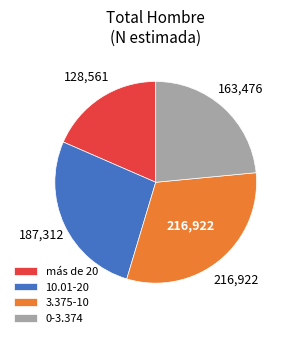

Count the number of slices in the pie.

4